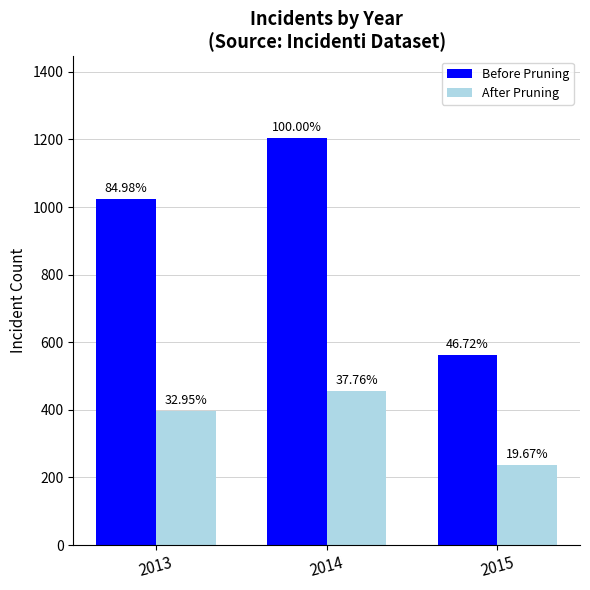

Where is Before Pruning nearest to the value 884?

2013